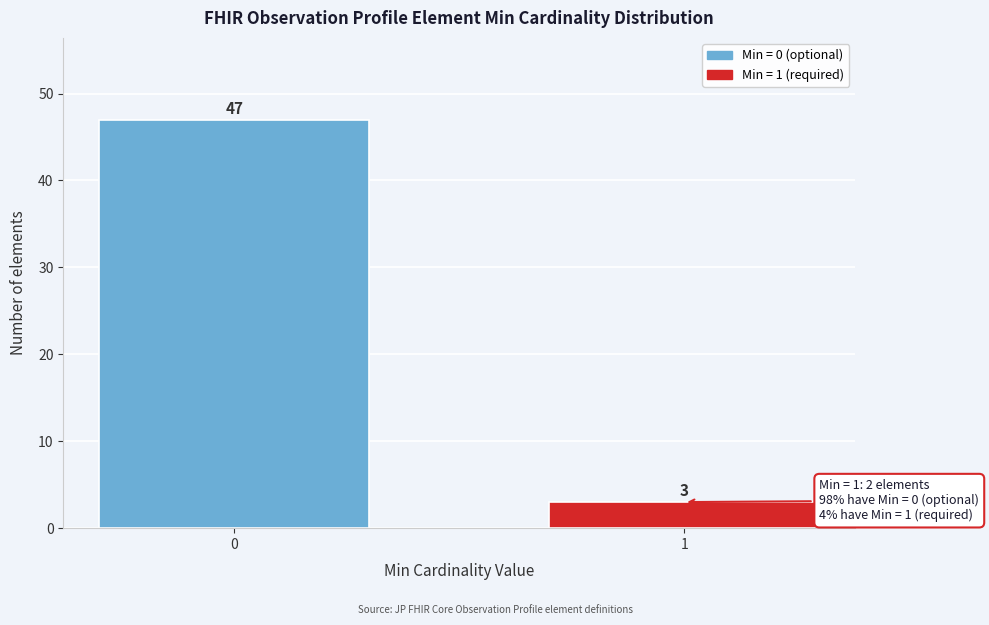

Reading right to left, list all the values displayed in this chart.

3	47